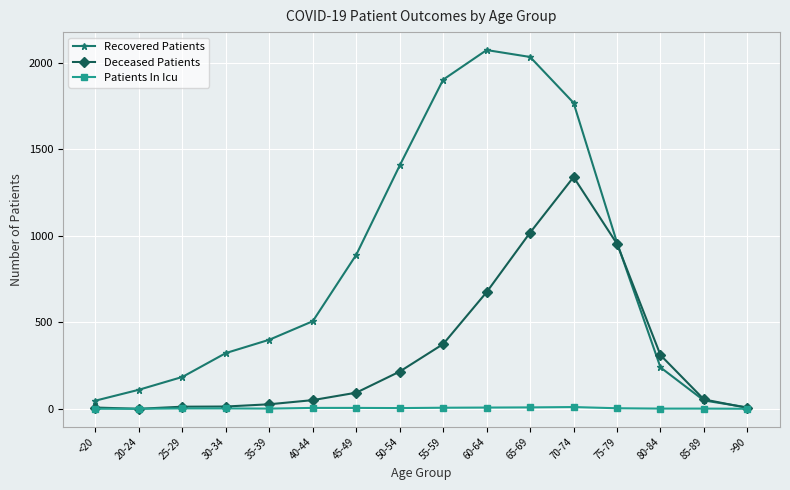

True or false: Deceased Patients has a value of 549 at 65-69.

False